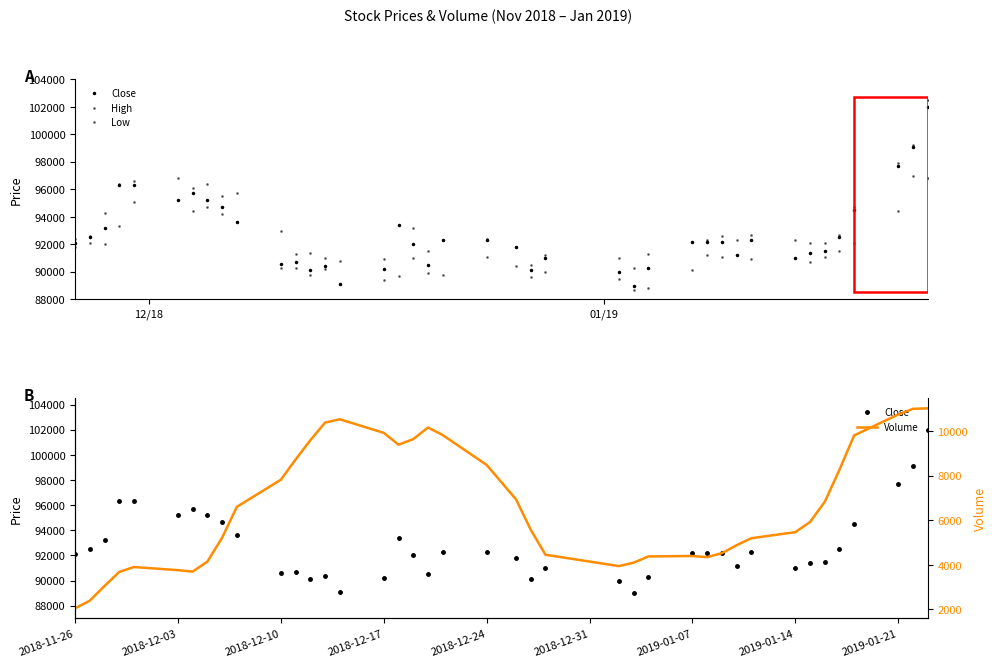

True or false: Close has a value of 47395.6 at 23.

False